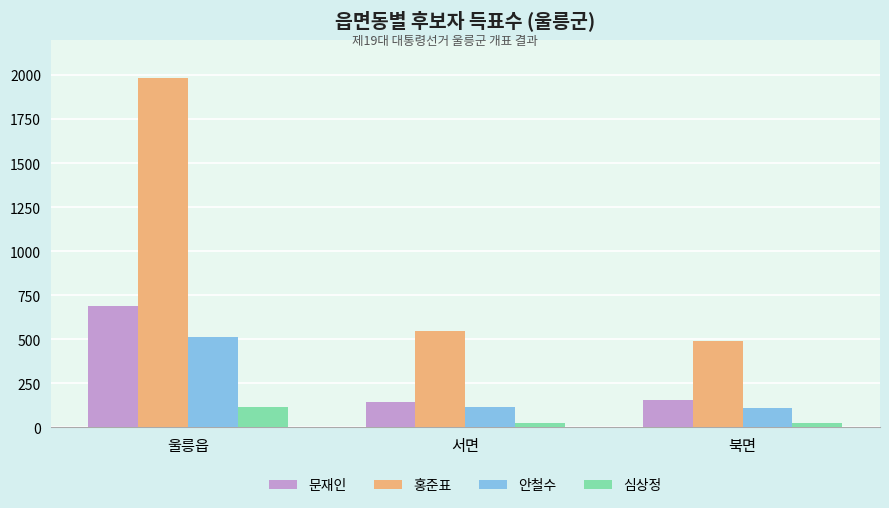

What is the value of the 안철수 bar at the 2nd from the left?

116